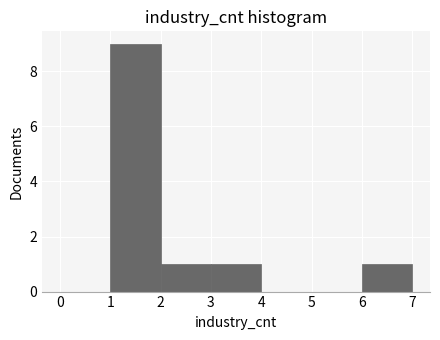

Over which range of the x-axis is the bar tallest?

1 to 2